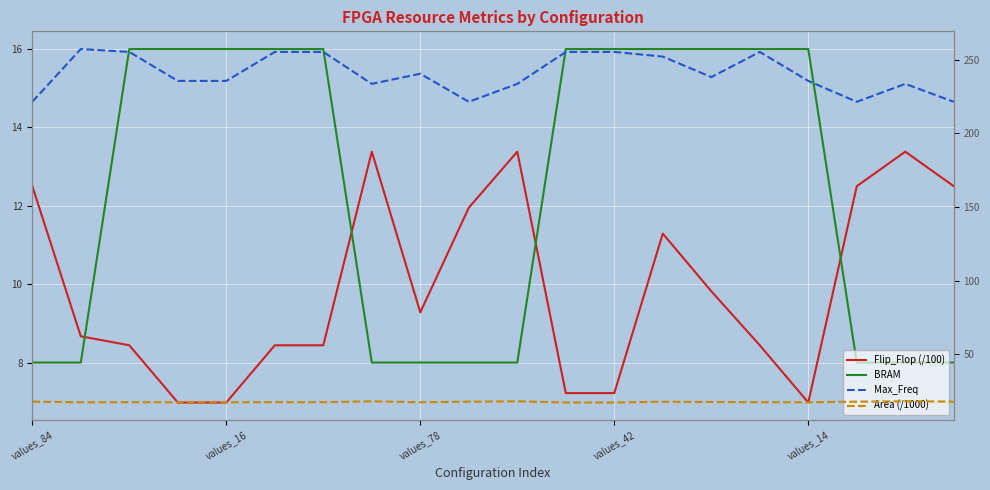

At which label does Area (/1000) reach its peak?

7